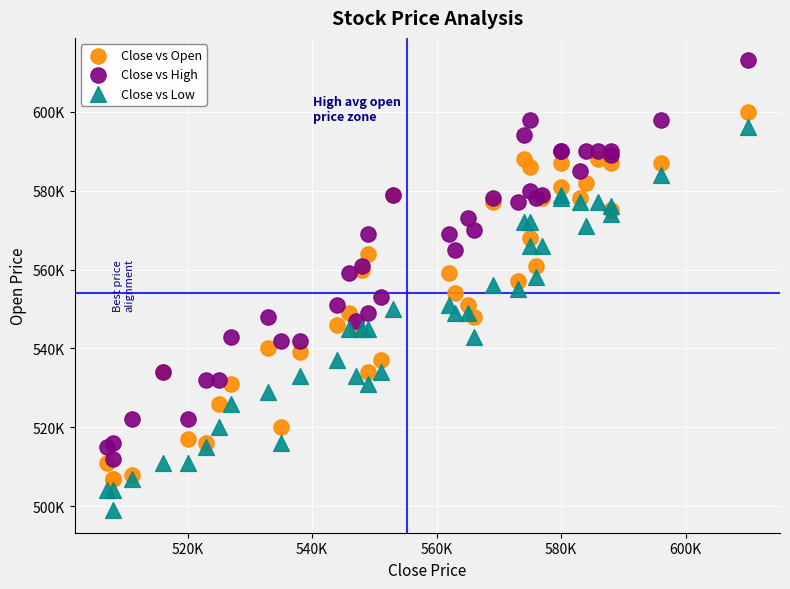

Which series reaches the minimum Y coordinate?

Close vs Low